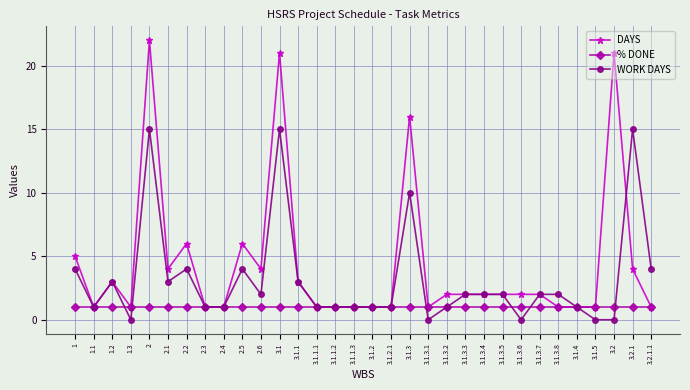

What is the value of the % DONE point at the 32nd from the left?

1